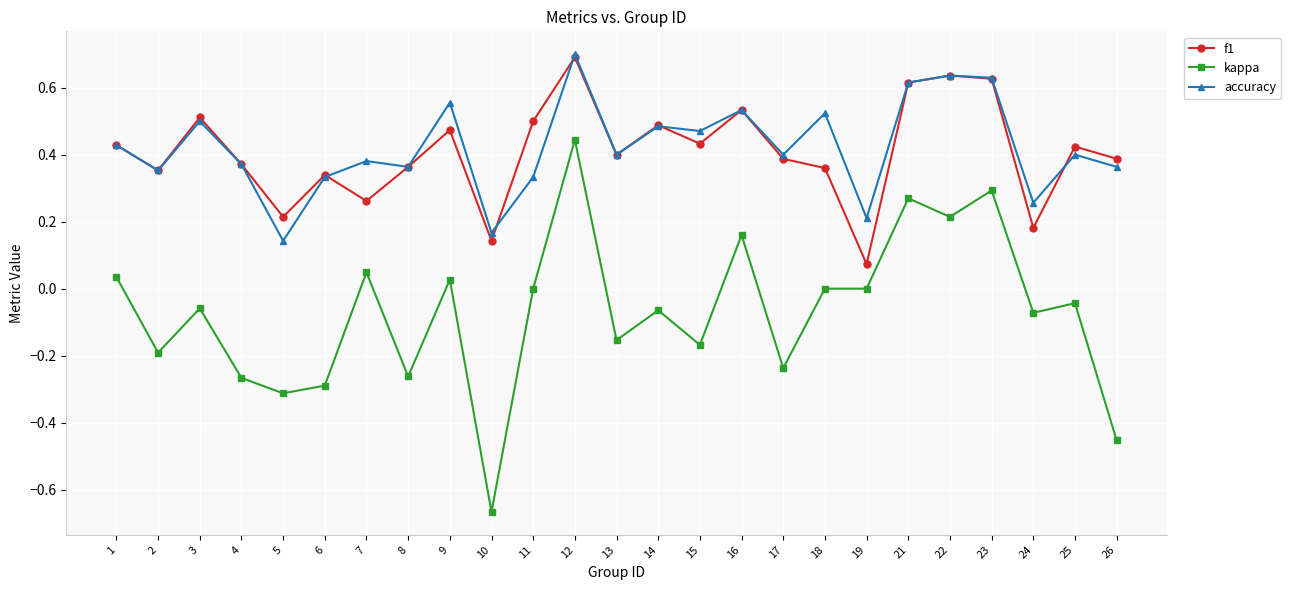

At which category does kappa reach its first local valley?

2